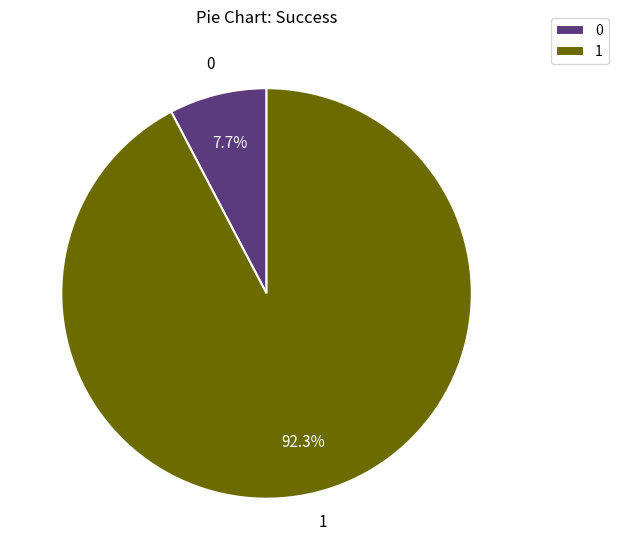

What percentage do 1 and 0 together represent?

100.0%